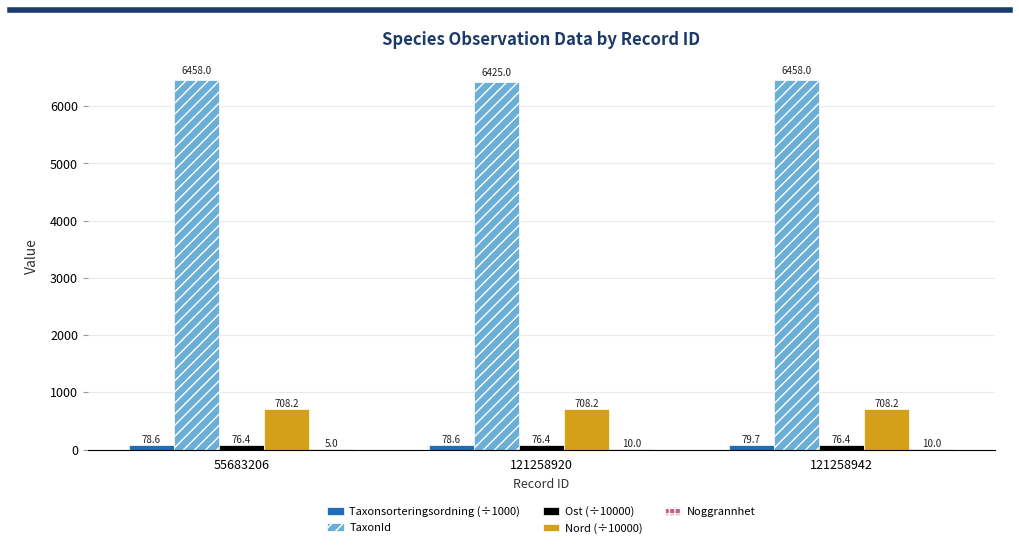

The Ost (÷10000) series shows 76.4 at 121258942. True or false?

True